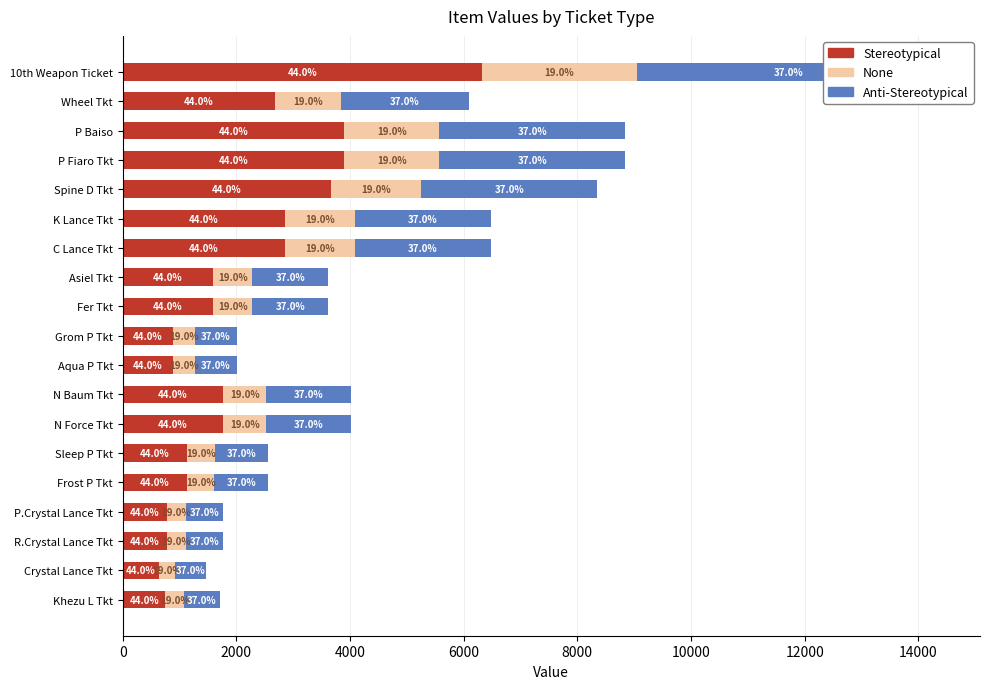

What is the difference between the highest and lowest values at C Lance Tkt?

1619.5